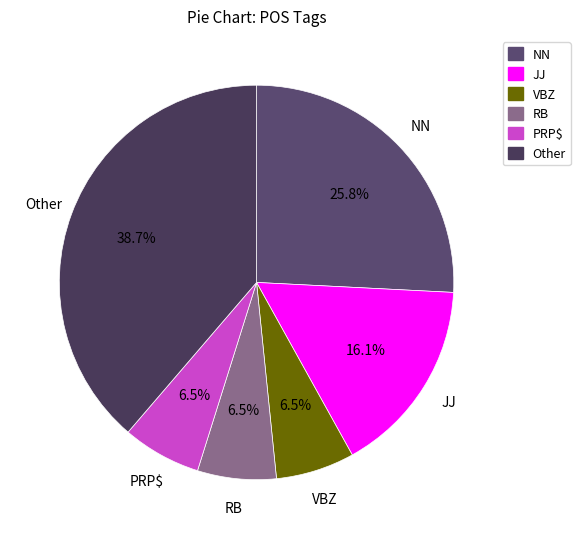

To the nearest percent, what is the difference between the RB and NN slice percentages?

19%